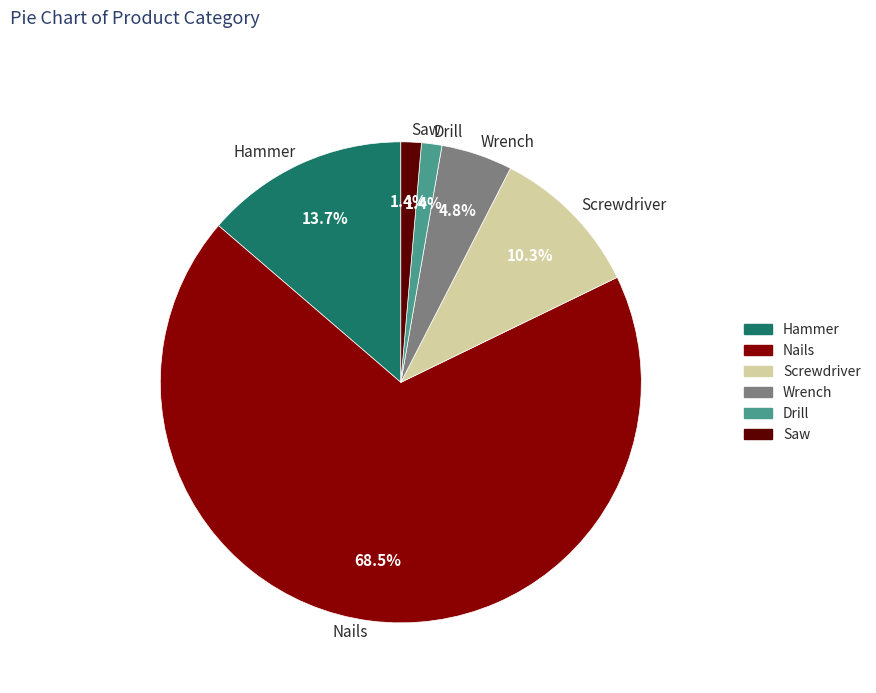

Do Wrench and Nails together represent more than half of the pie?

Yes